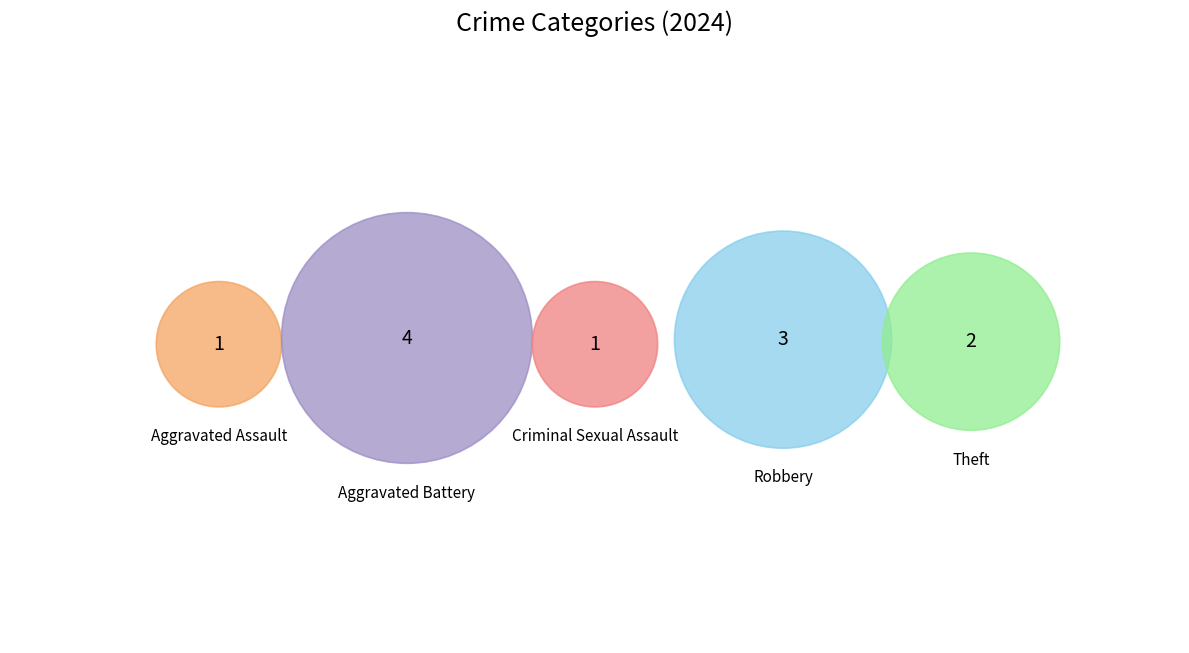

Rank the categories by value from highest to lowest.

Aggravated Battery, Robbery, Theft, Aggravated Assault, Criminal Sexual Assault